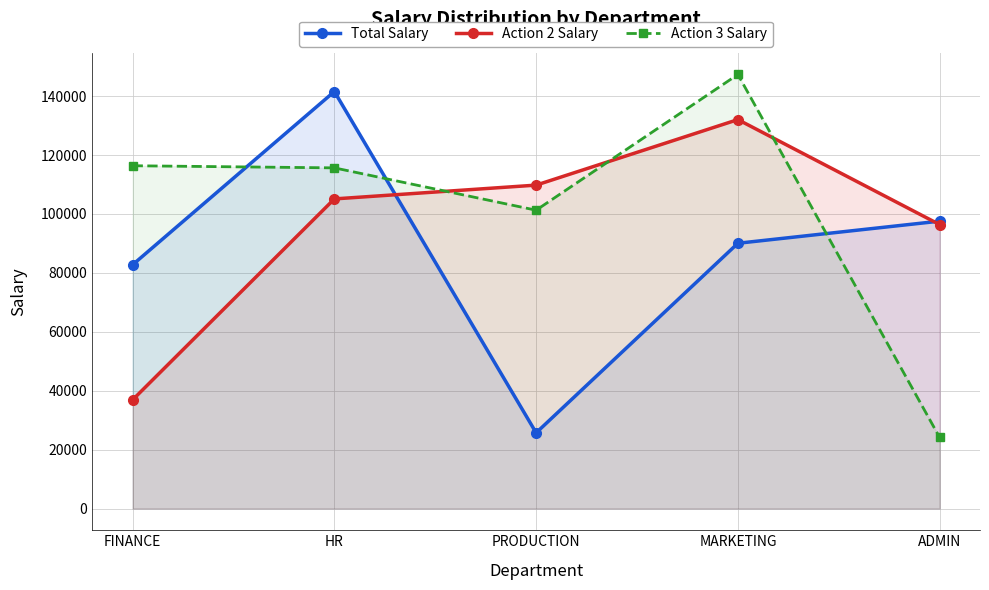

True or false: Action 2 Salary and Action 3 Salary cross at least once.

True